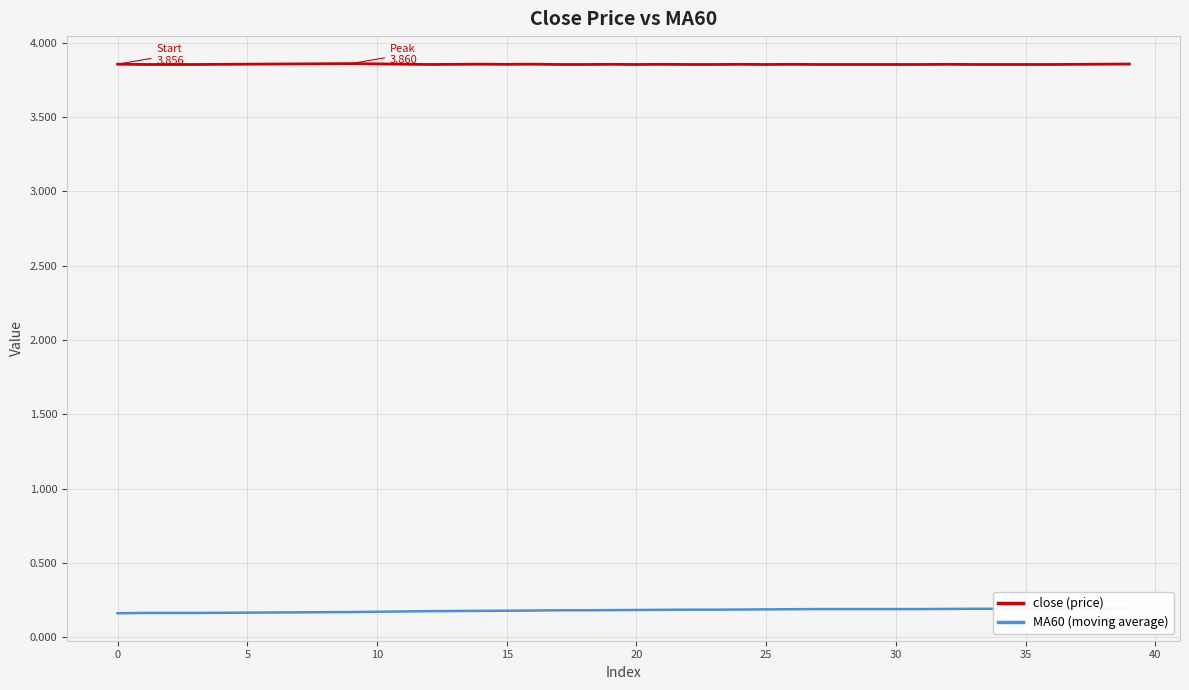

How many lines are shown in the chart?

2